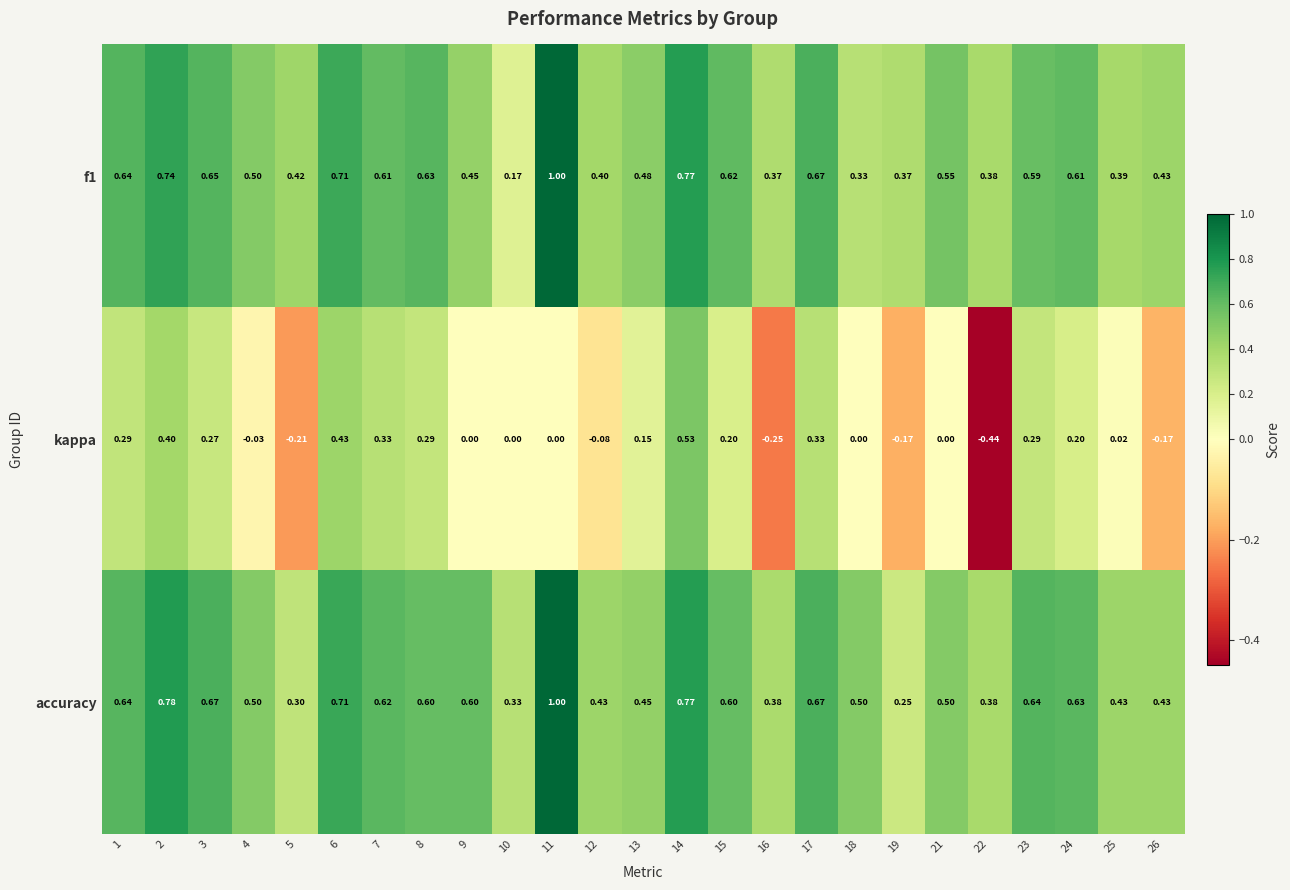

Which series has the largest range (max minus min)?

kappa